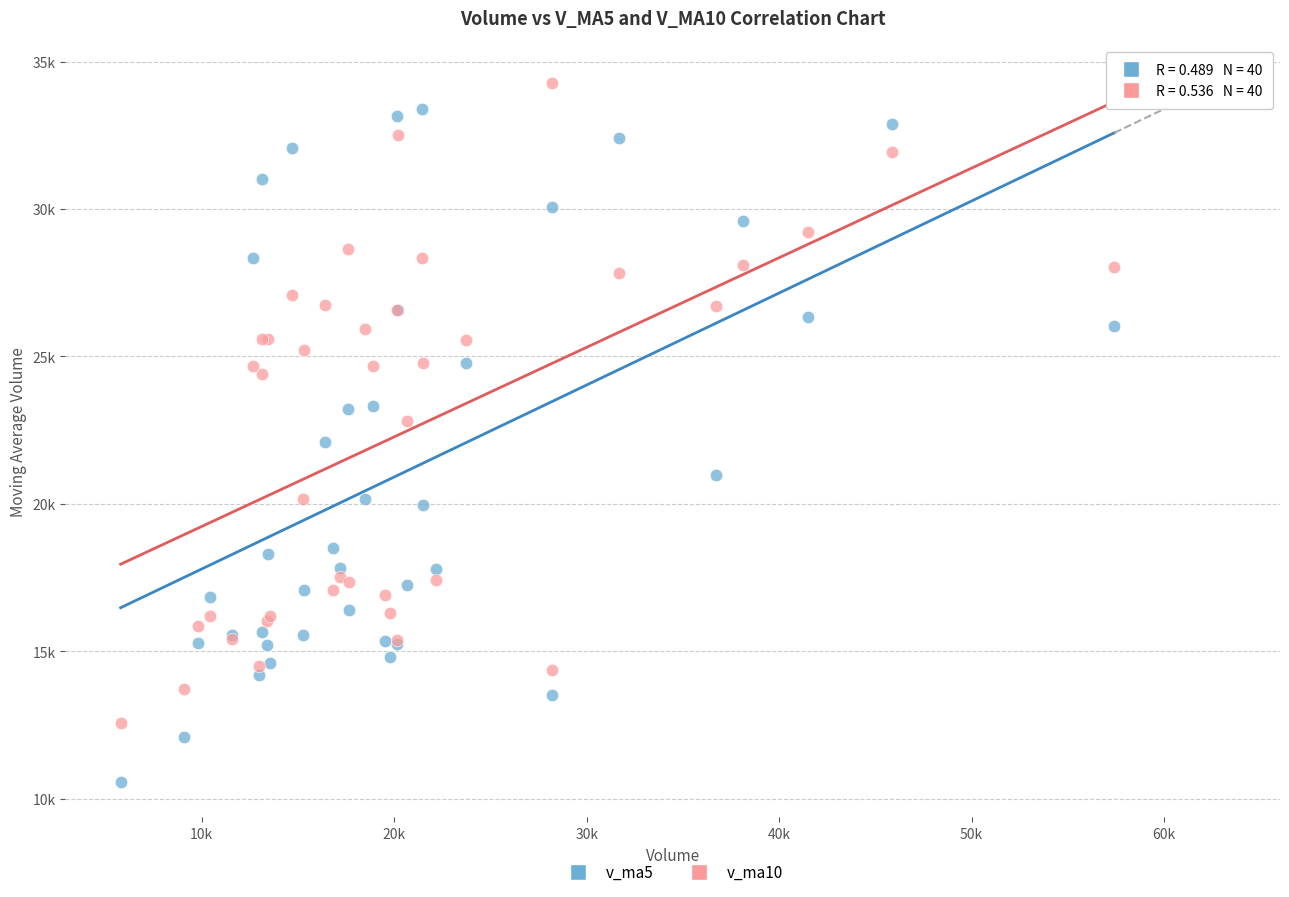

Which series contains the lowest Y value?

v_ma5